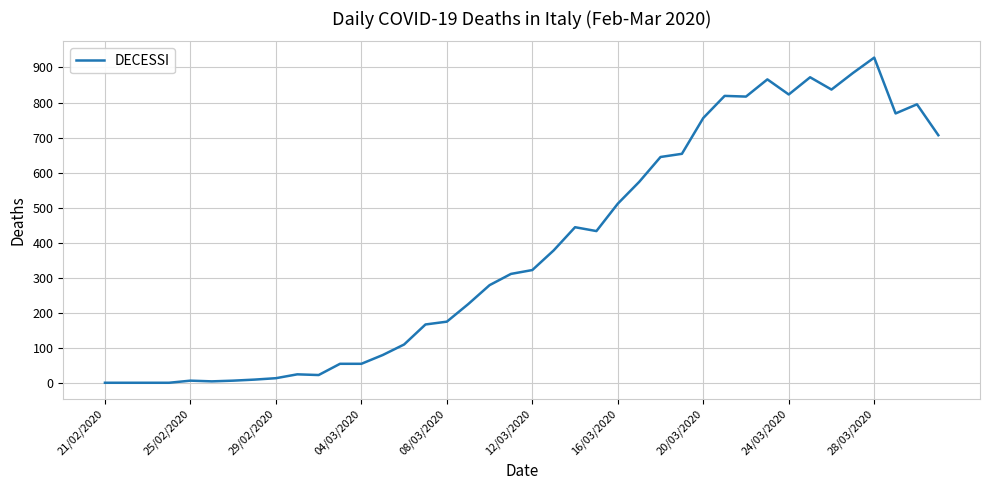

What is the difference between the maximum and minimum values?

926